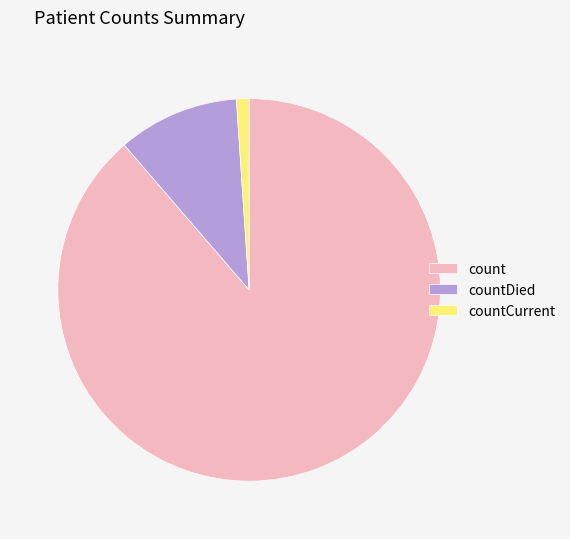

Is the sum of count and countCurrent greater than half?

Yes